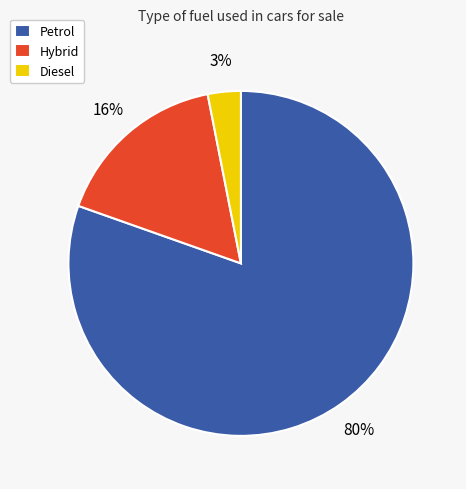

To the nearest percent, what percentage of the pie is Hybrid?

16%